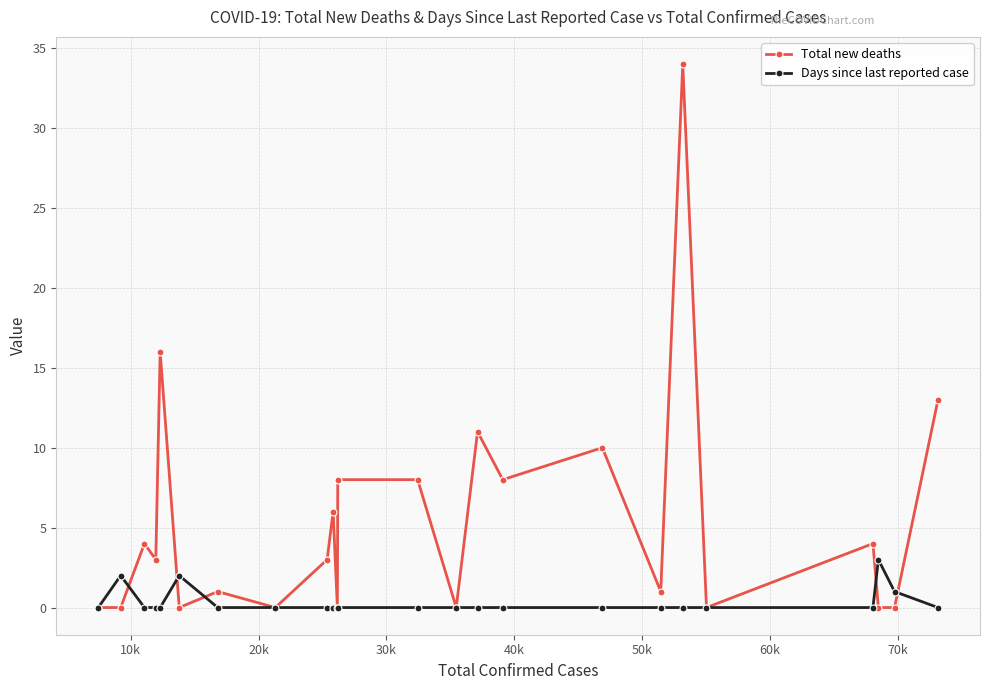

True or false: Days since last reported case has more than 2 interior local peaks.

True